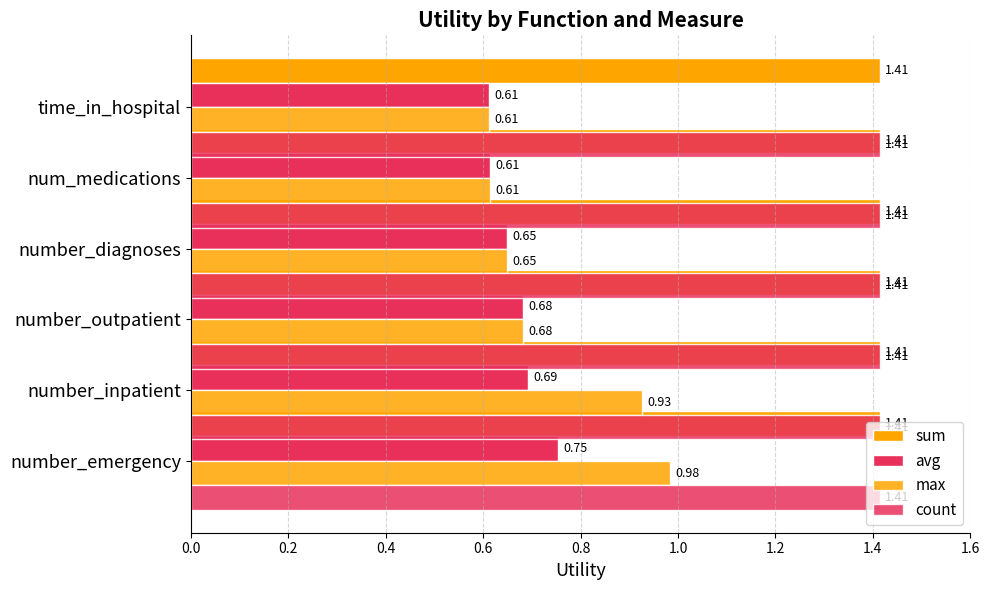

Which series has the widest spread of values?

max